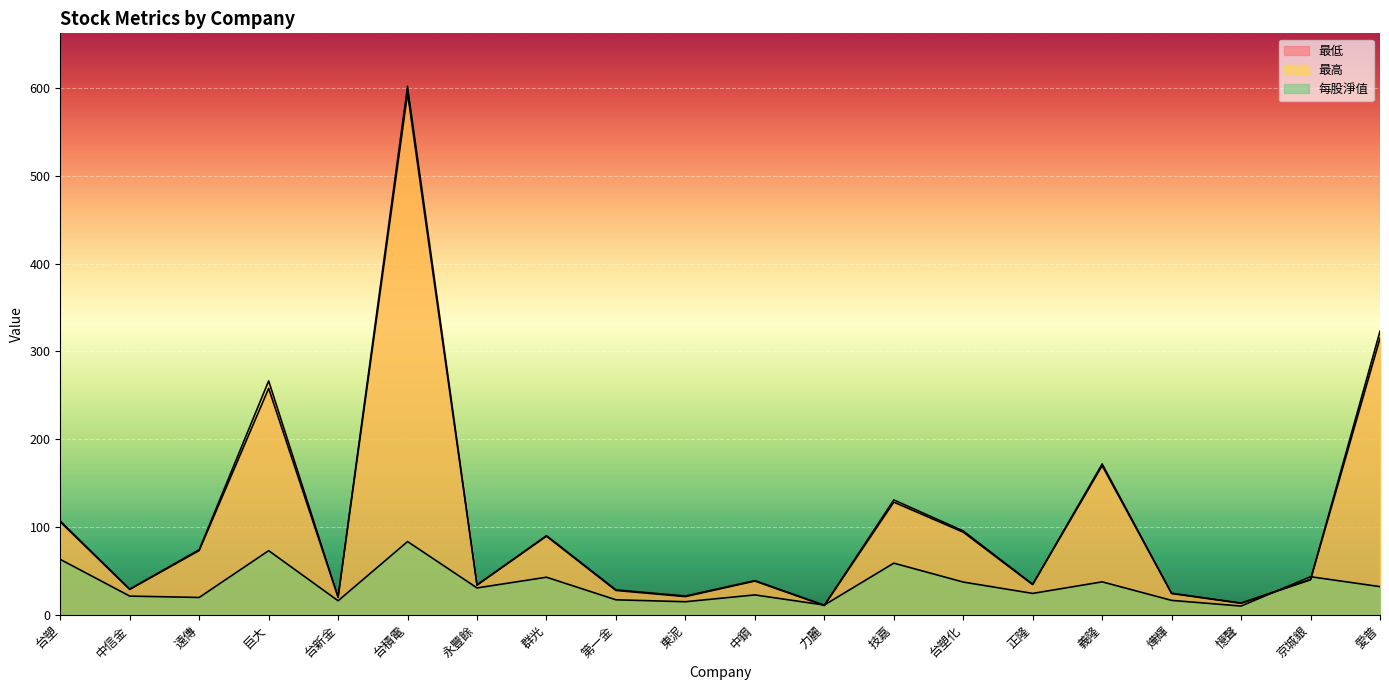

True or false: 每股淨值 and 最高 cross at least once.

True